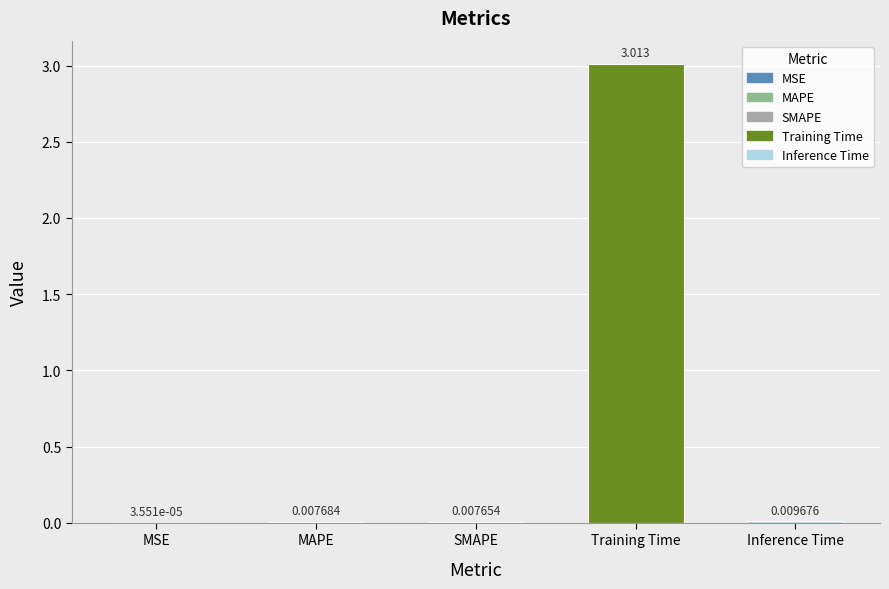

What is the sum of all values?

3.0